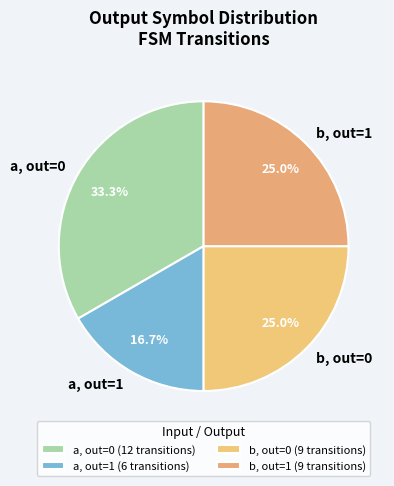

Does b, out=1 represent more than half of the total?

No